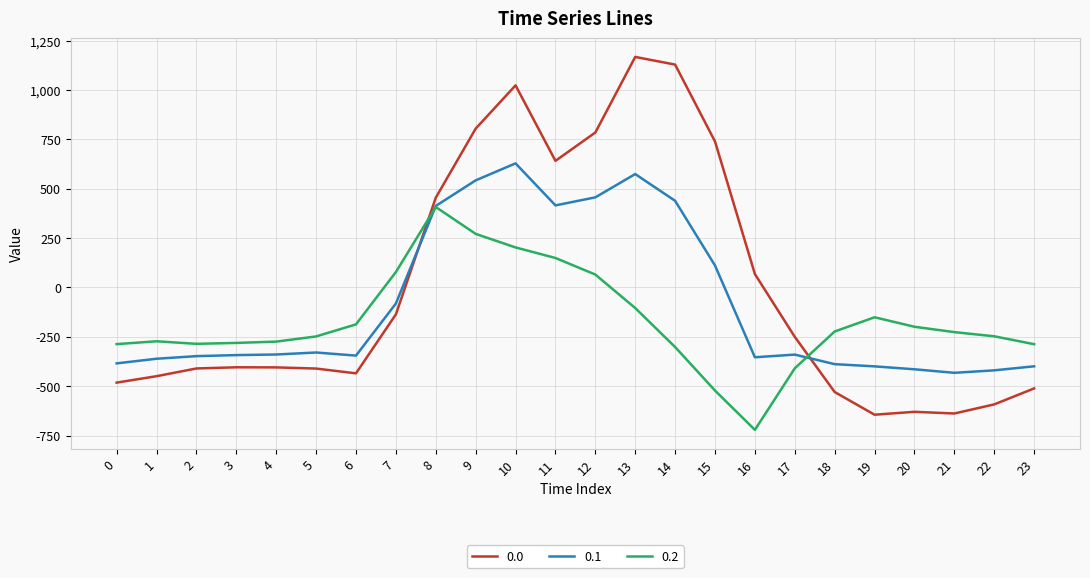

Which category has the highest value in the 0.0 series?

13